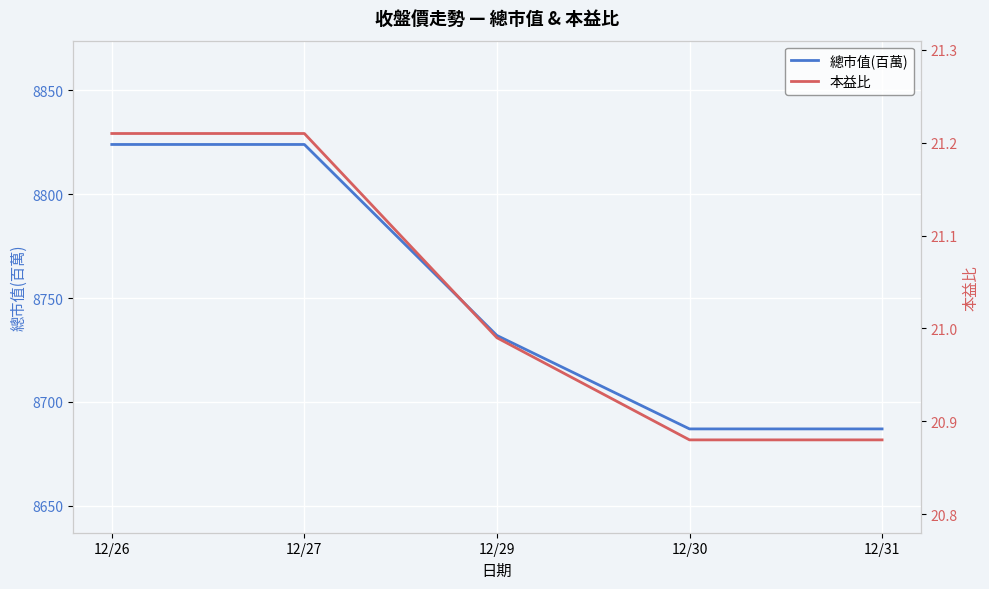

Read the 總市值(百萬) value at 12/27.

8824